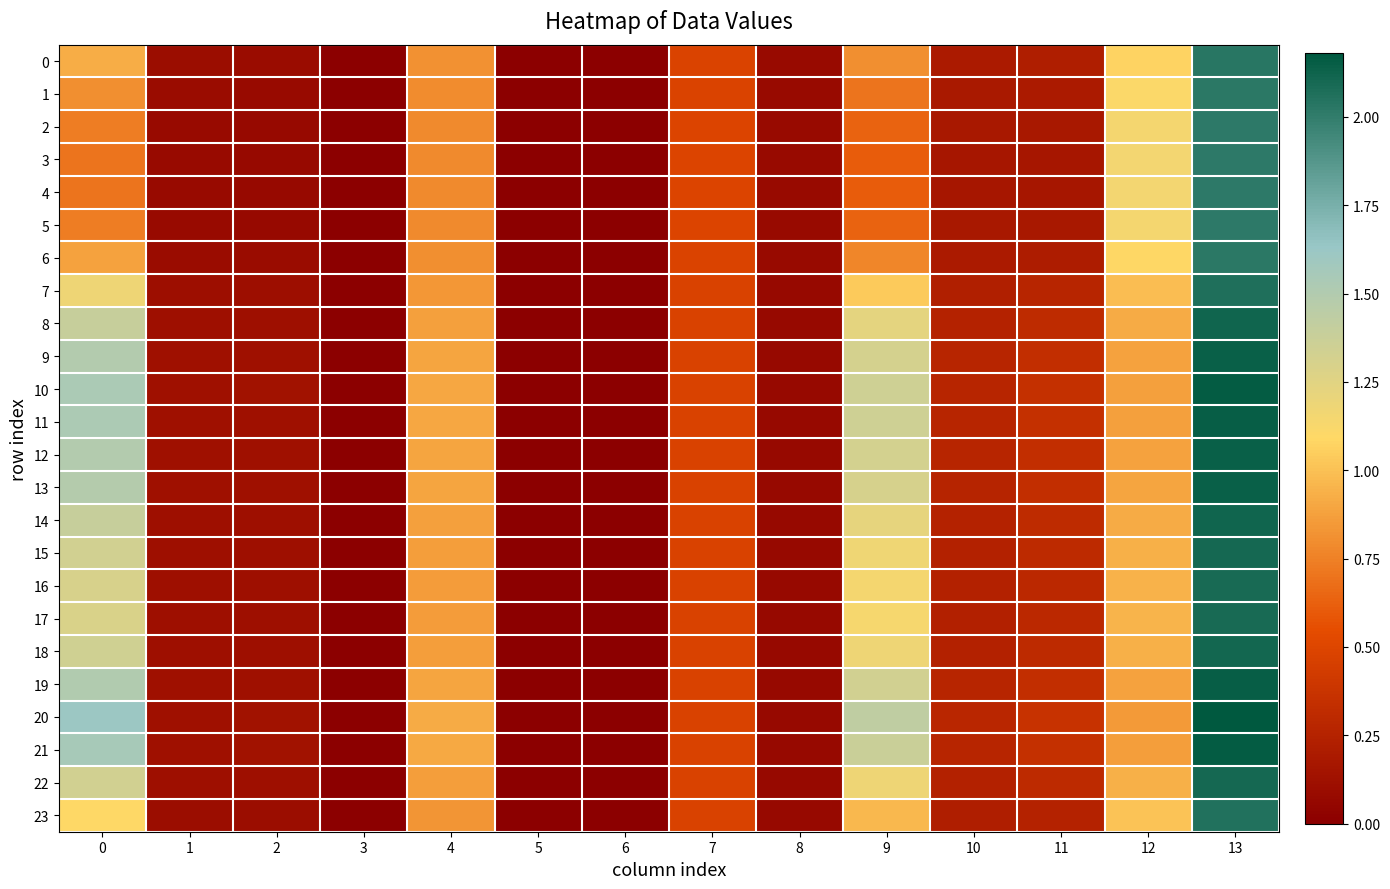

At 13, list the series in order from largest to smallest.

20, 21, 10, 11, 19, 12, 9, 13, 8, 14, 18, 22, 15, 16, 17, 7, 23, 0, 6, 1, 2, 5, 3, 4